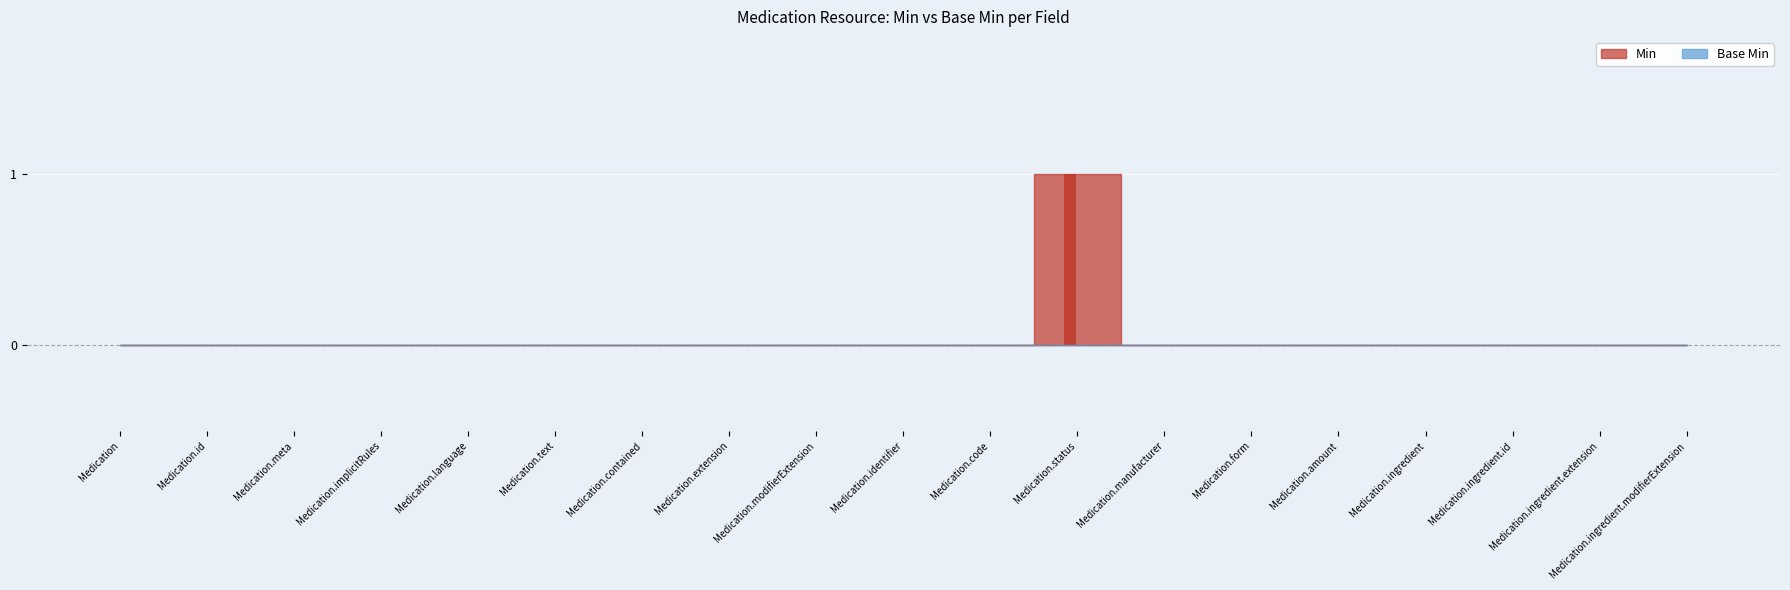

The value at Medication.ingredient is 0. True or false?

True